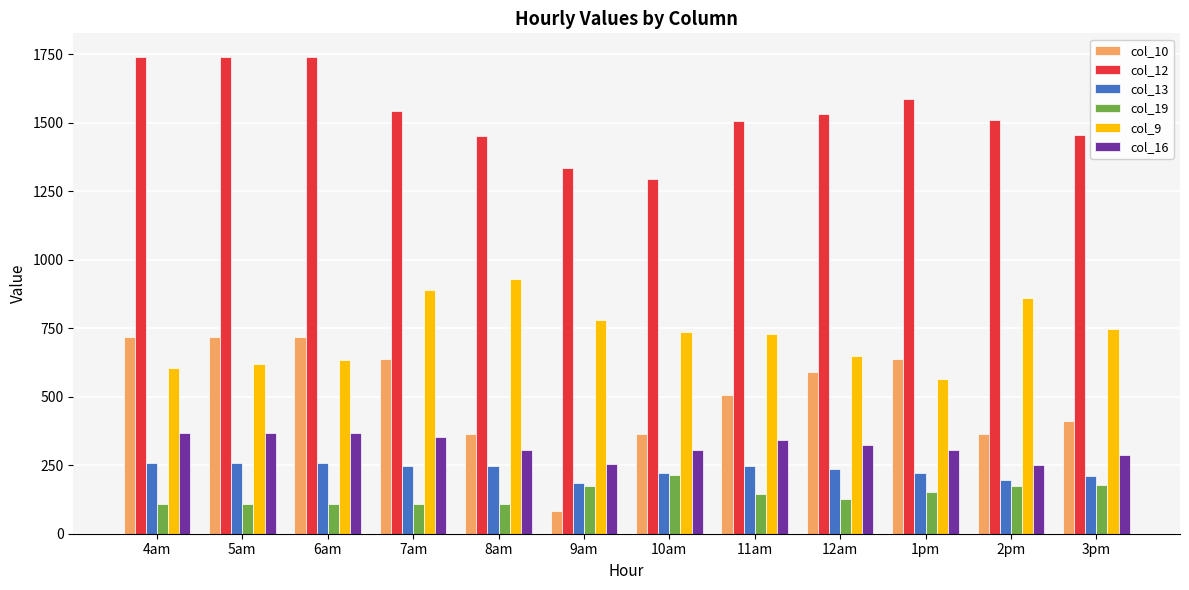

The col_13 series shows 247.4 at 9am. True or false?

False